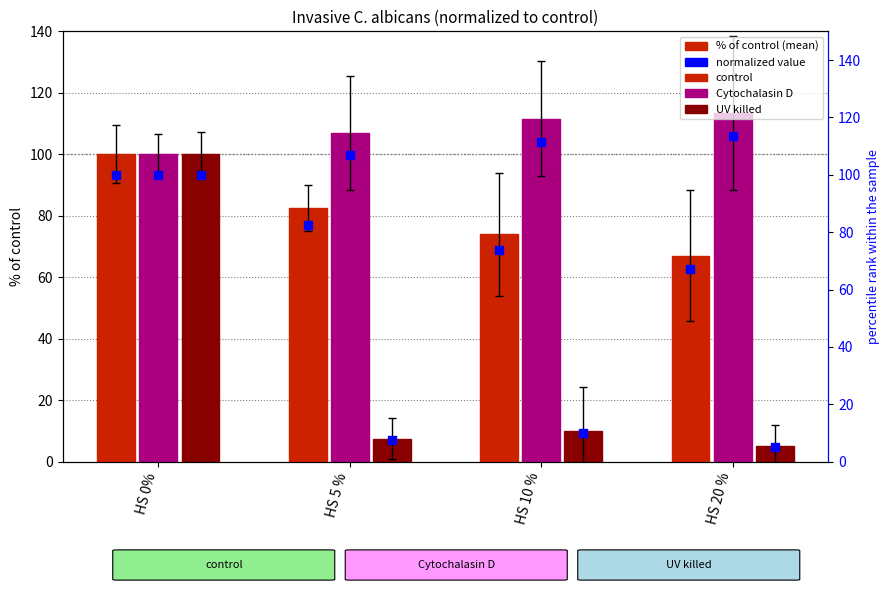

At which category is the sum across all series the highest?

HS 0%